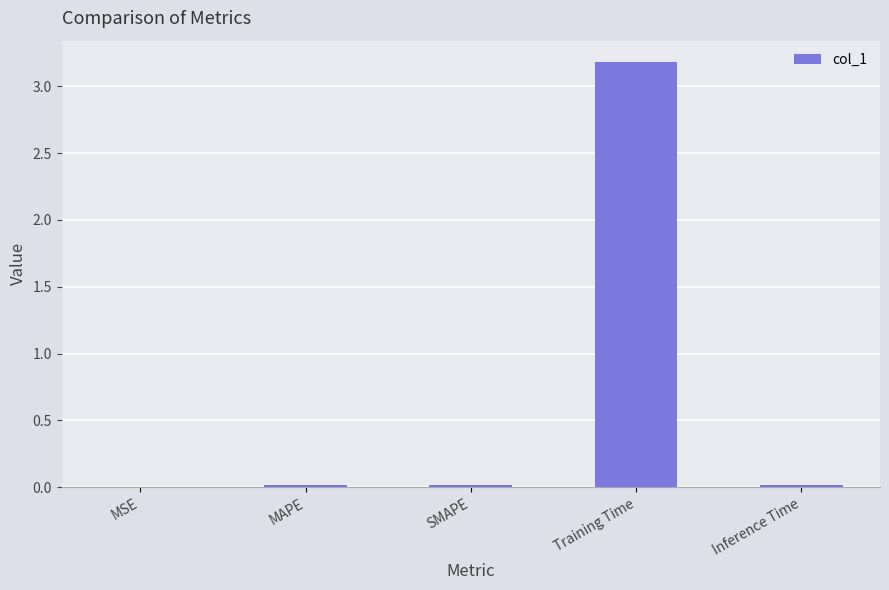

What is the sum of the values at SMAPE and Training Time?

3.2